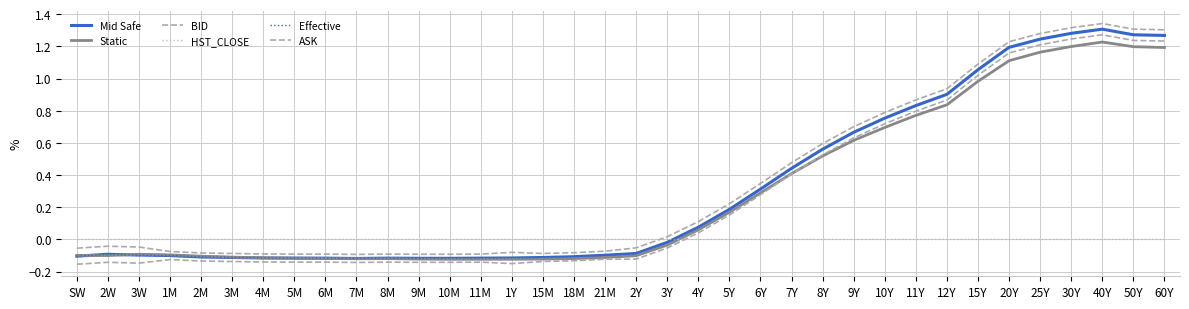

Does the chart display data point markers on the line(s)?

No